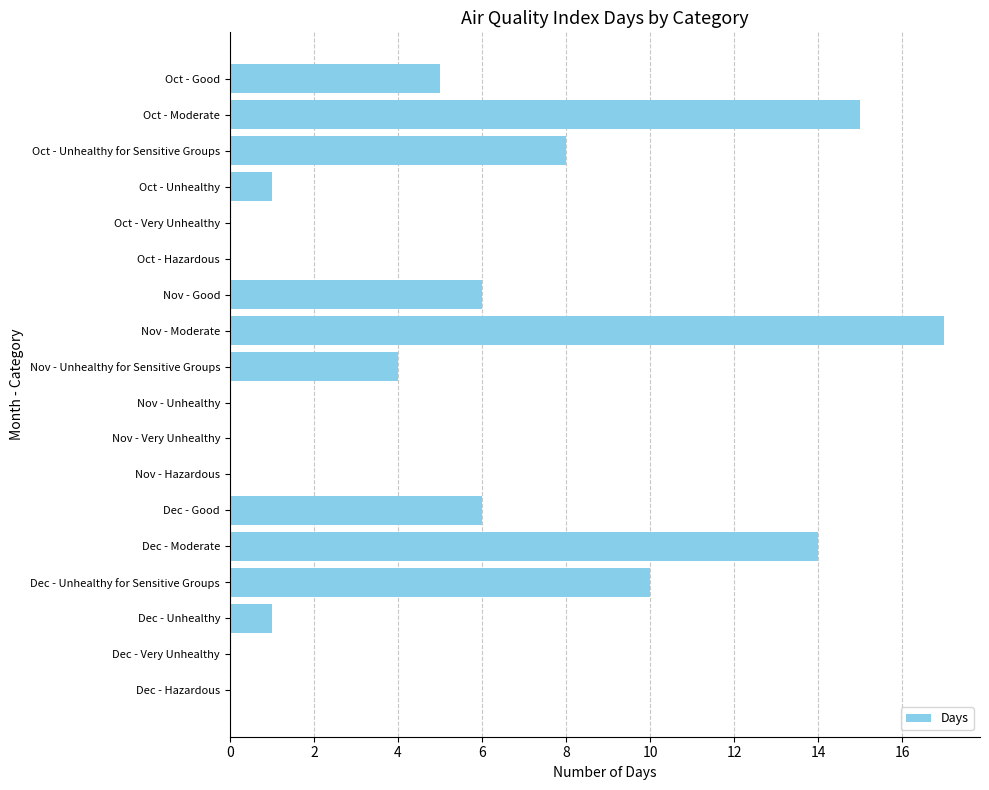

Reading bottom to top, extract all data points from this chart.

Dec - Hazardous=0	Dec - Very Unhealthy=0	Dec - Unhealthy=1	Dec - Unhealthy for Sensitive Groups=10	Dec - Moderate=14	Dec - Good=6	Nov - Hazardous=0	Nov - Very Unhealthy=0	Nov - Unhealthy=0	Nov - Unhealthy for Sensitive Groups=4	Nov - Moderate=17	Nov - Good=6	Oct - Hazardous=0	Oct - Very Unhealthy=0	Oct - Unhealthy=1	Oct - Unhealthy for Sensitive Groups=8	Oct - Moderate=15	Oct - Good=5